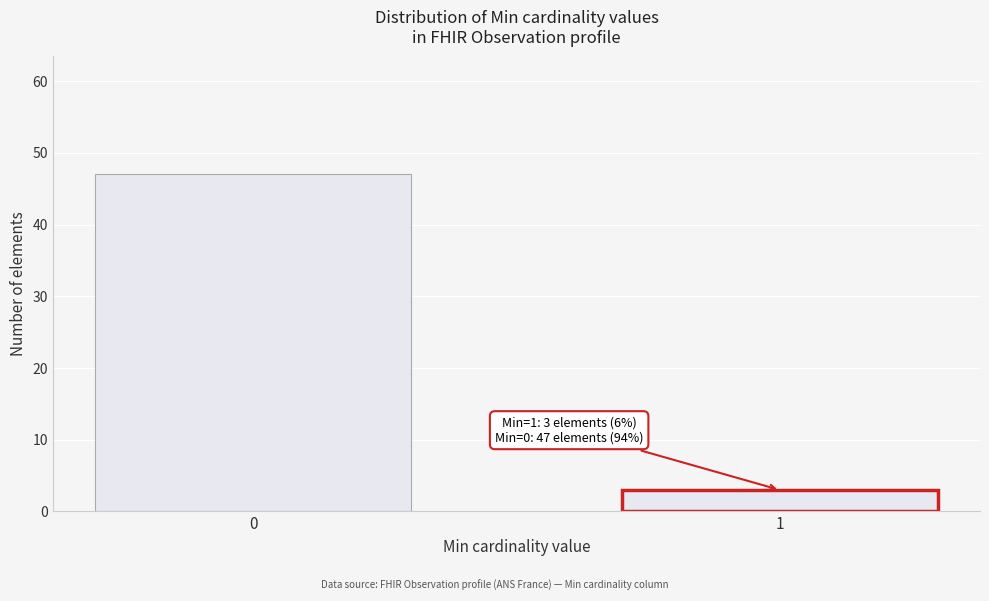

Reading left to right, list all the values displayed in this chart.

0=47	1=3